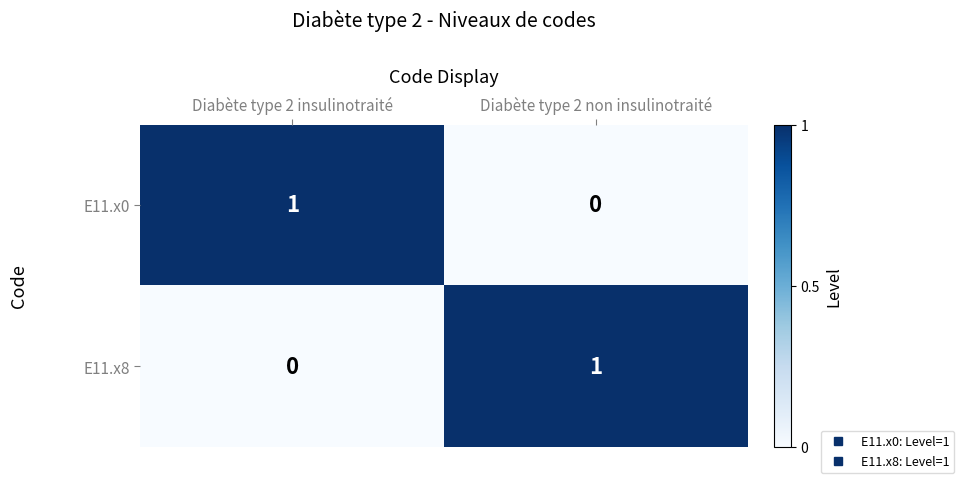

At which label does E11.x0 reach its minimum?

Diabète type 2 non insulinotraité